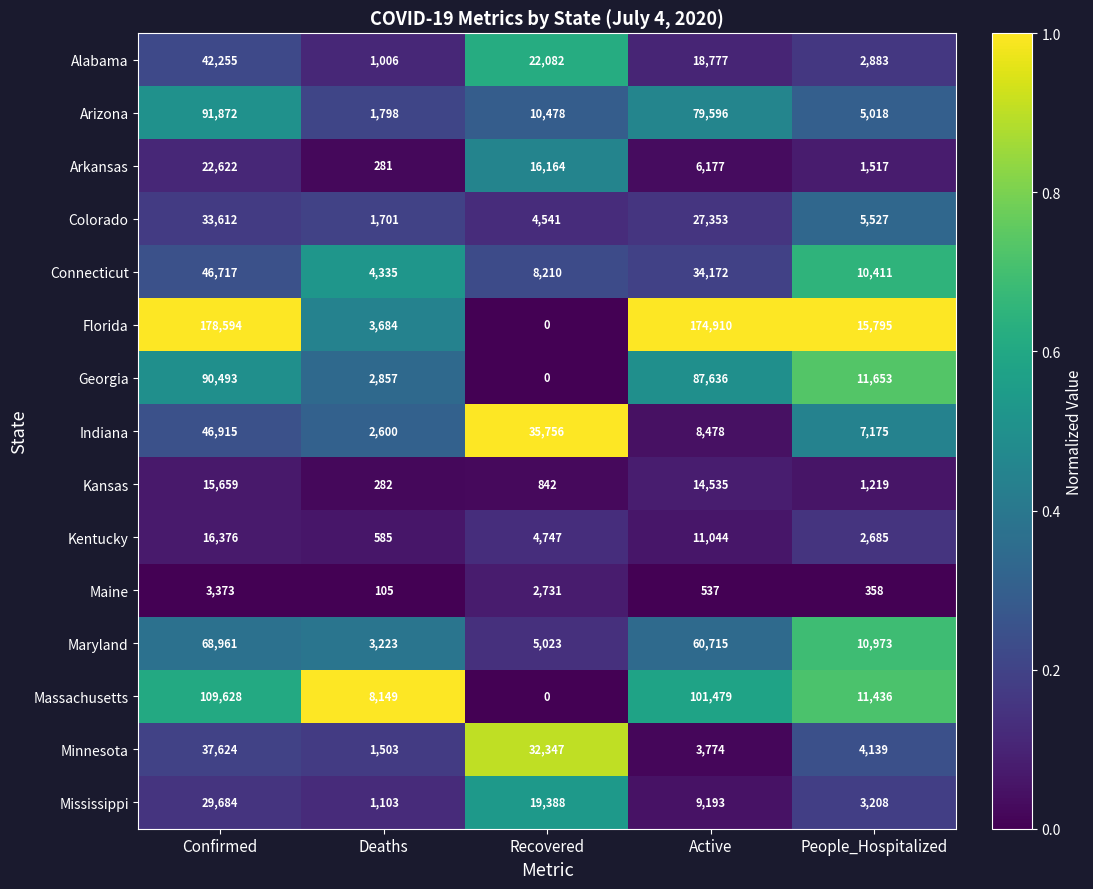

At which category is the sum across all series the highest?

Confirmed